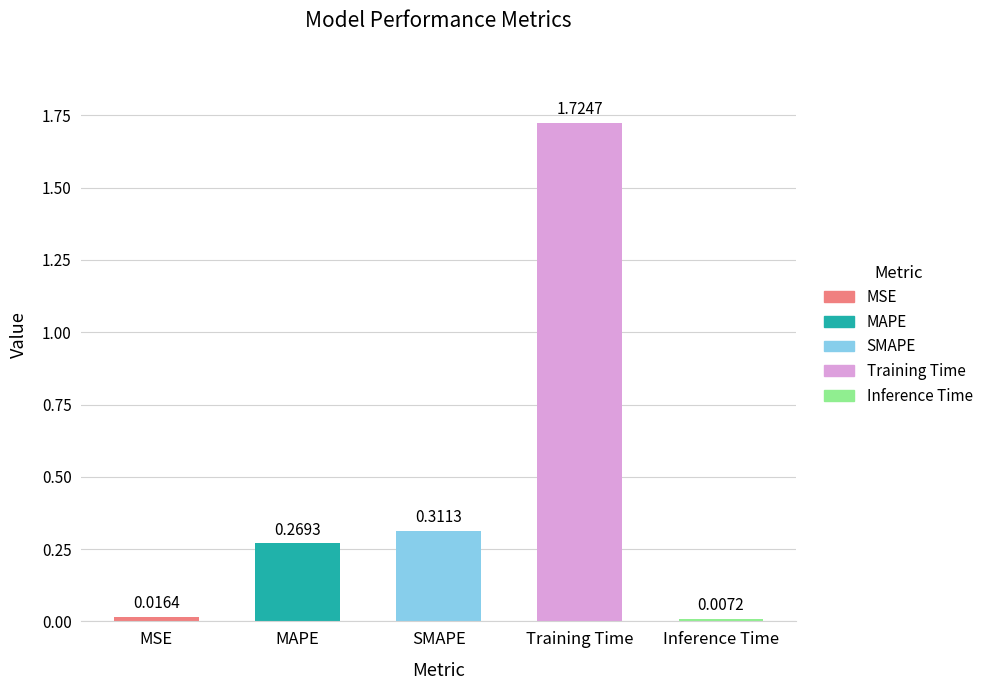

Which has a higher value, SMAPE or Training Time?

Training Time